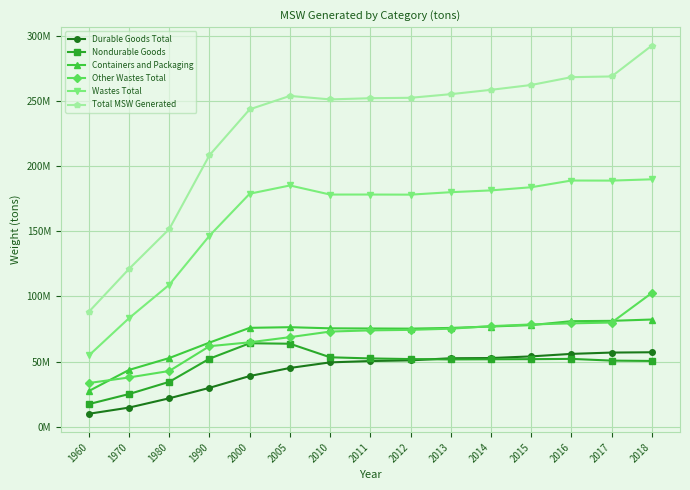

What are all the series names shown in the legend?

Durable Goods Total, Nondurable Goods, Containers and Packaging, Other Wastes Total, Wastes Total, Total MSW Generated